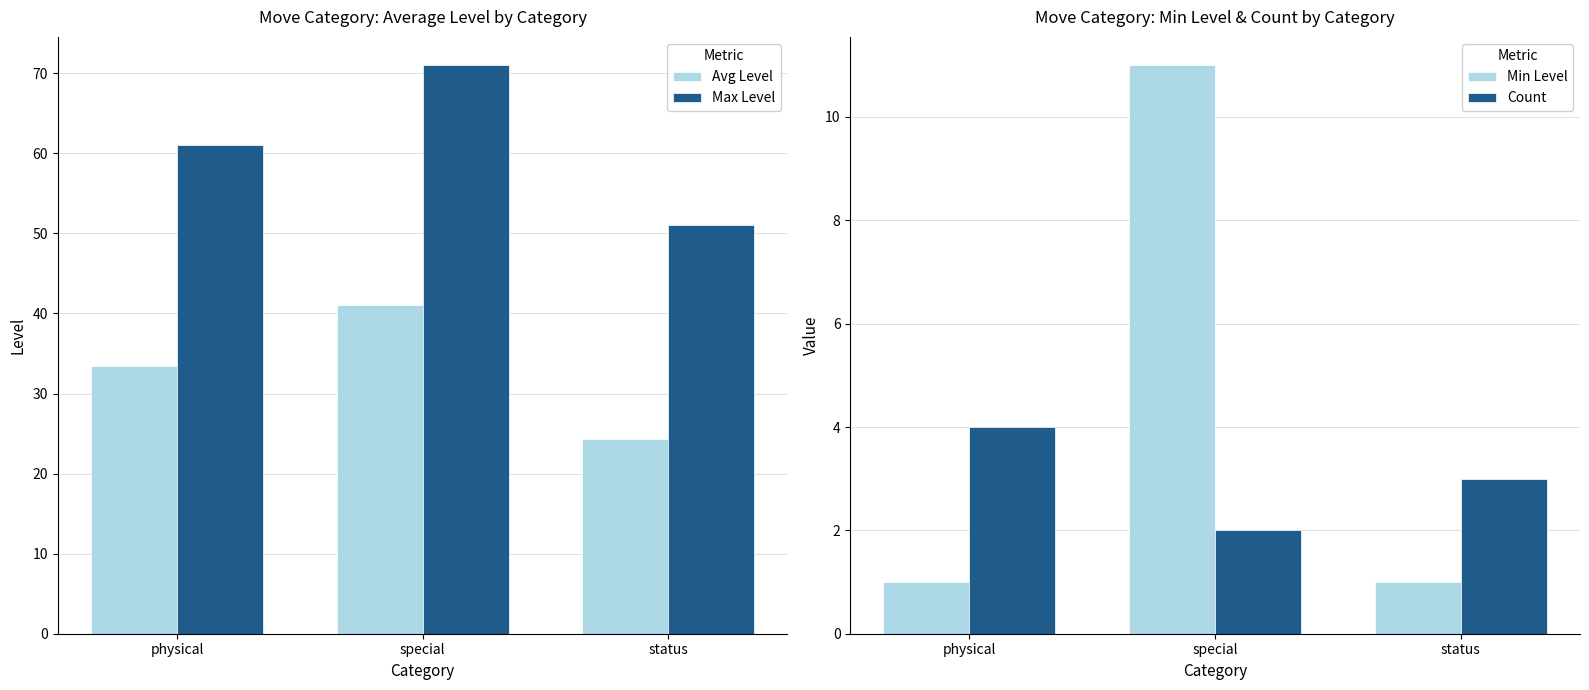

Reading right to left, extract all data points from this chart.

Avg Level: 24.3	41.0	33.5
Max Level: 51.0	71.0	61.0
Min Level: 1.0	11.0	1.0
Count: 3.0	2.0	4.0